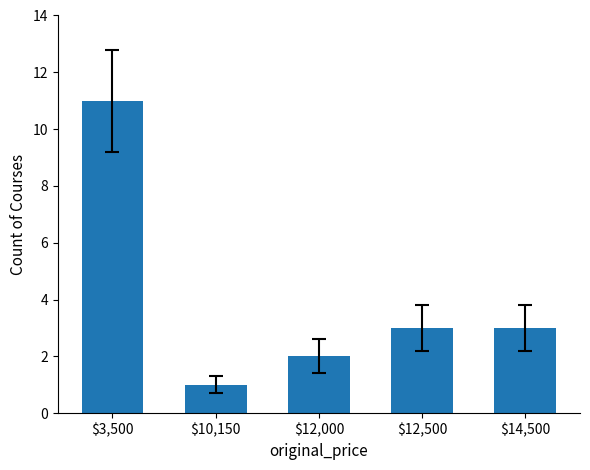

What is the label of the 5th bar from the left?

$14,500